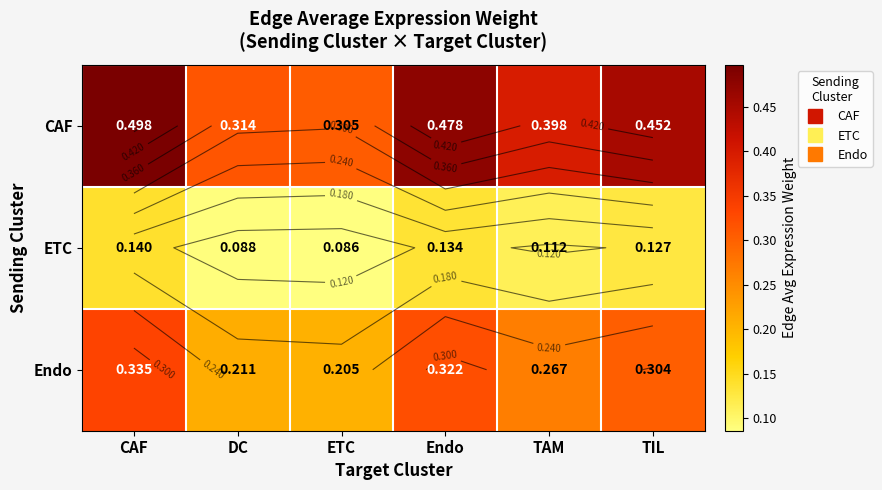

Rank the series by their maximum value, from lowest to highest.

ETC, Endo, CAF